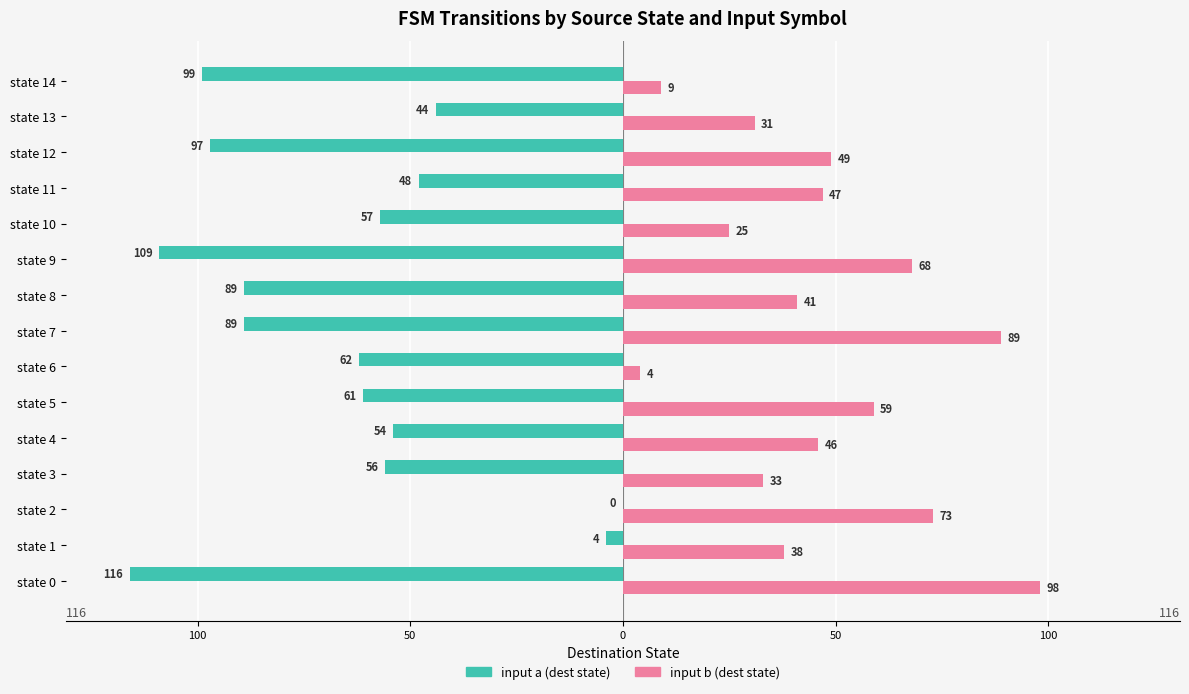

Which series has the largest range (max minus min)?

input a (dest state)